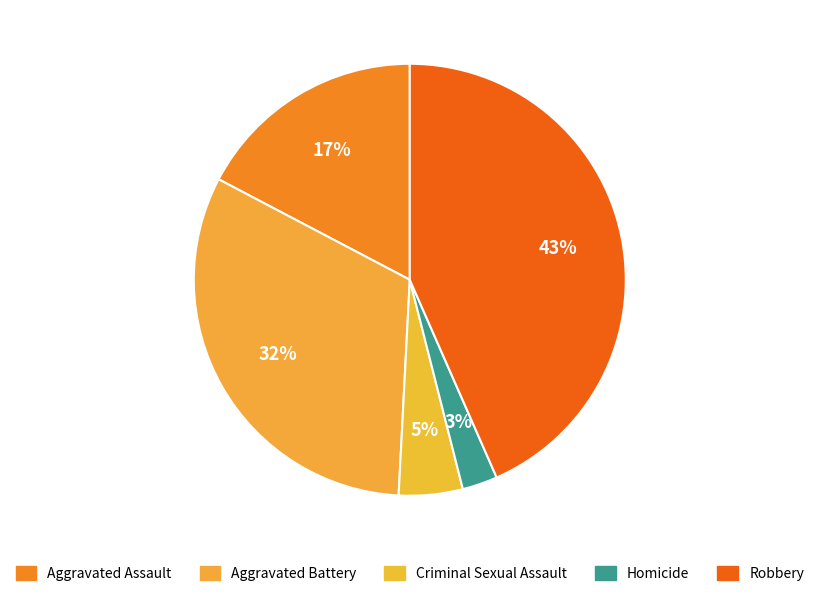

Which category has the biggest portion of the pie?

Robbery